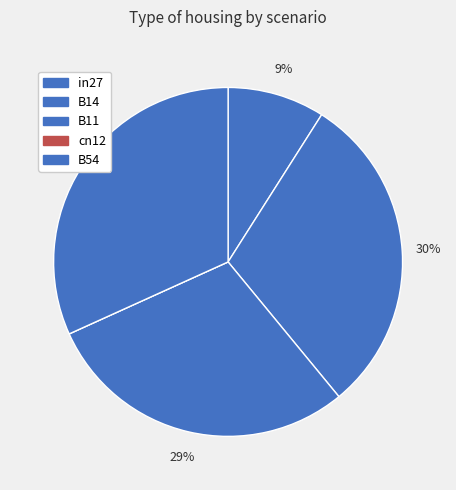

To the nearest percent, what is the combined percentage of B54 and B14?

62%